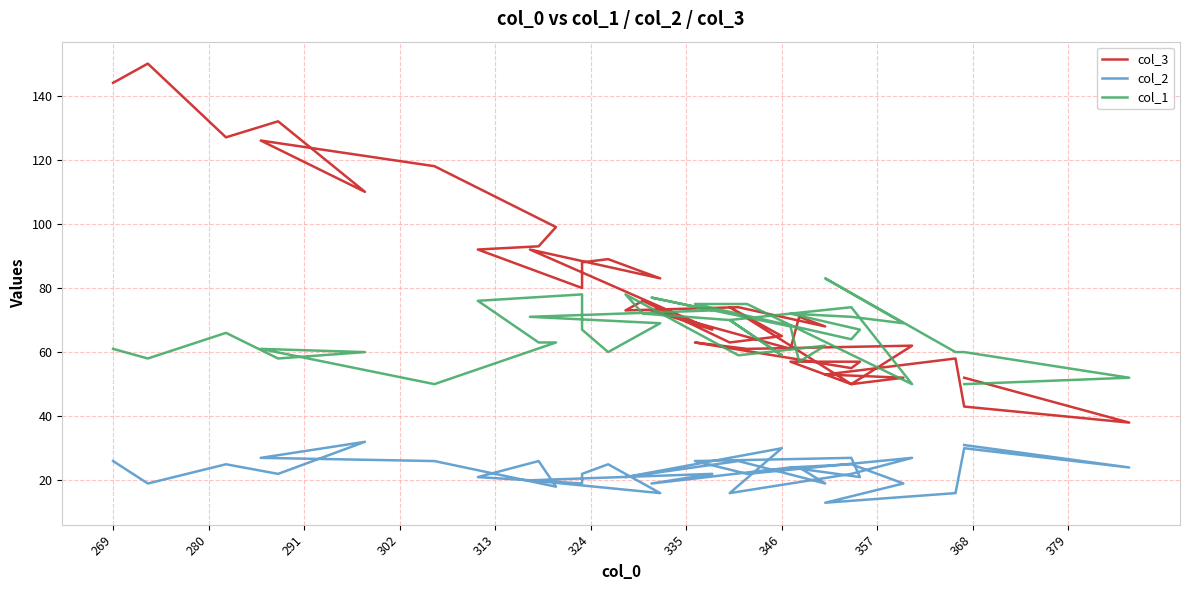

True or false: col_2 and col_1 intersect in this chart.

False